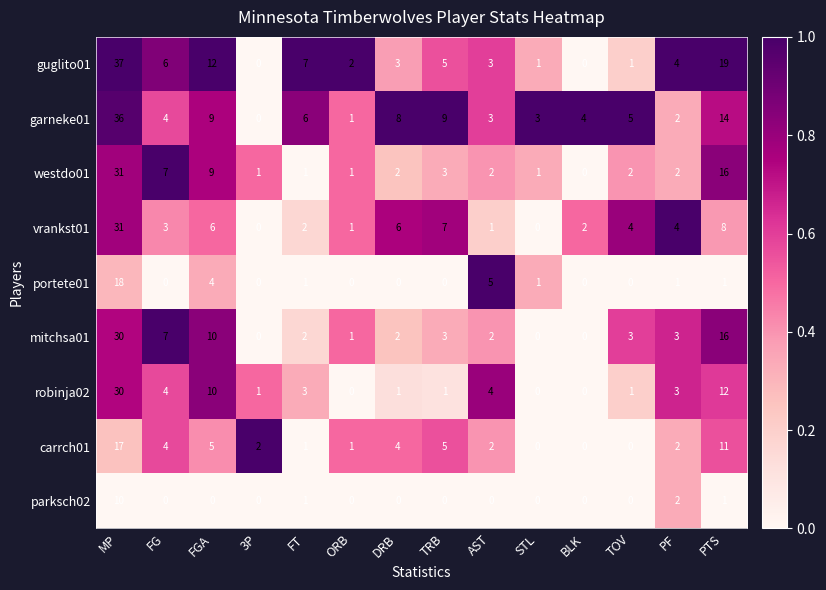

What is the spread (max minus min) of values at FT?

6